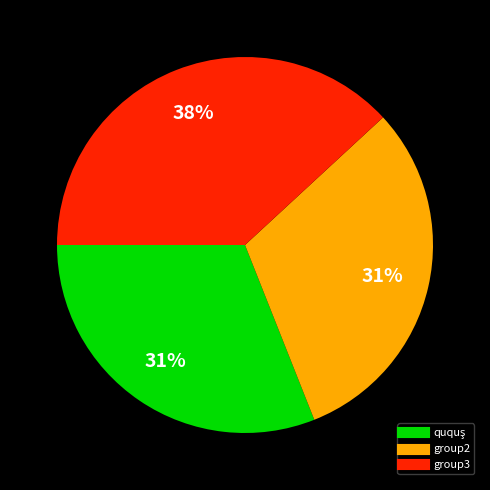

To the nearest percent, what is the average slice percentage?

33%